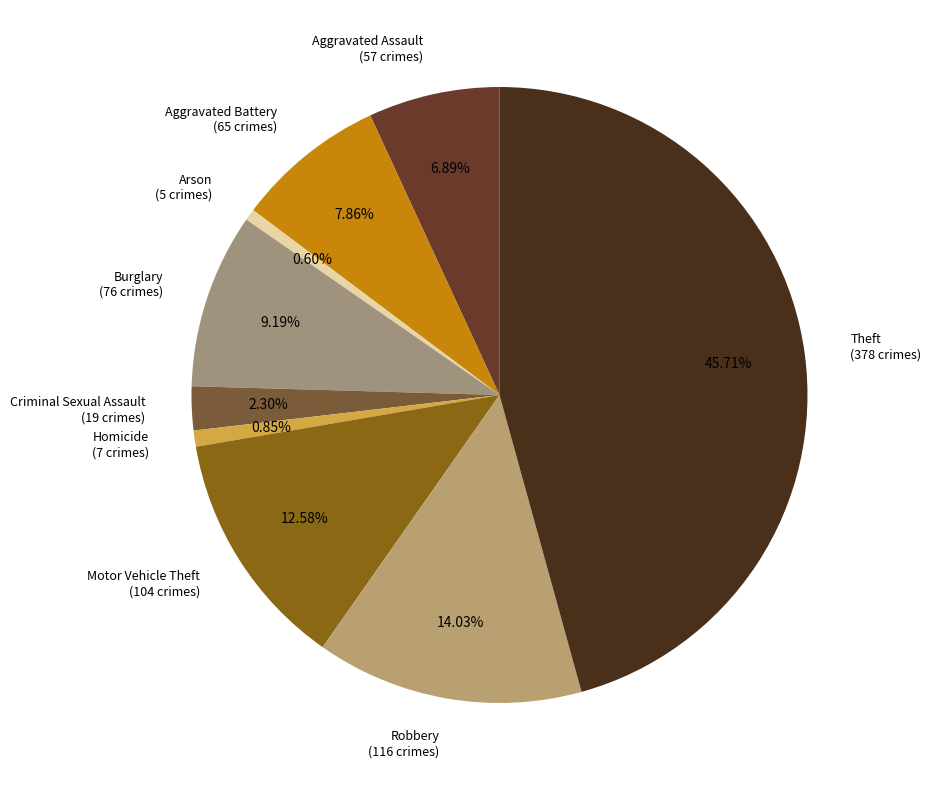

Is it true that Theft is 60% of the pie?

False